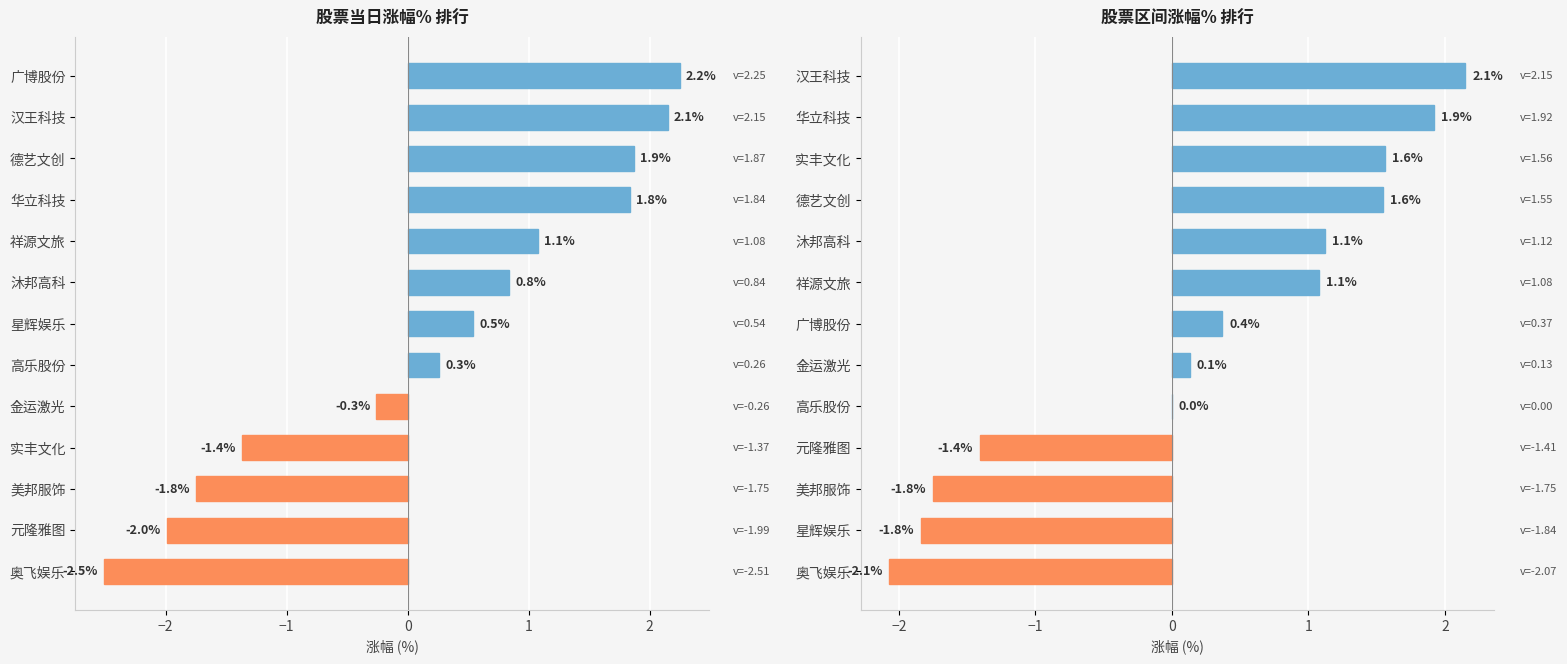

The value of 涨幅% at 元隆雅图 is -2.0. True or false?

True